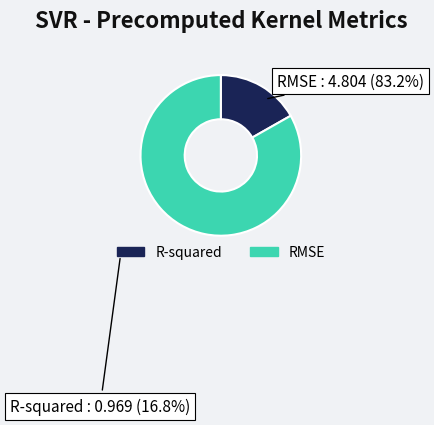

Which category accounts for the majority?

RMSE